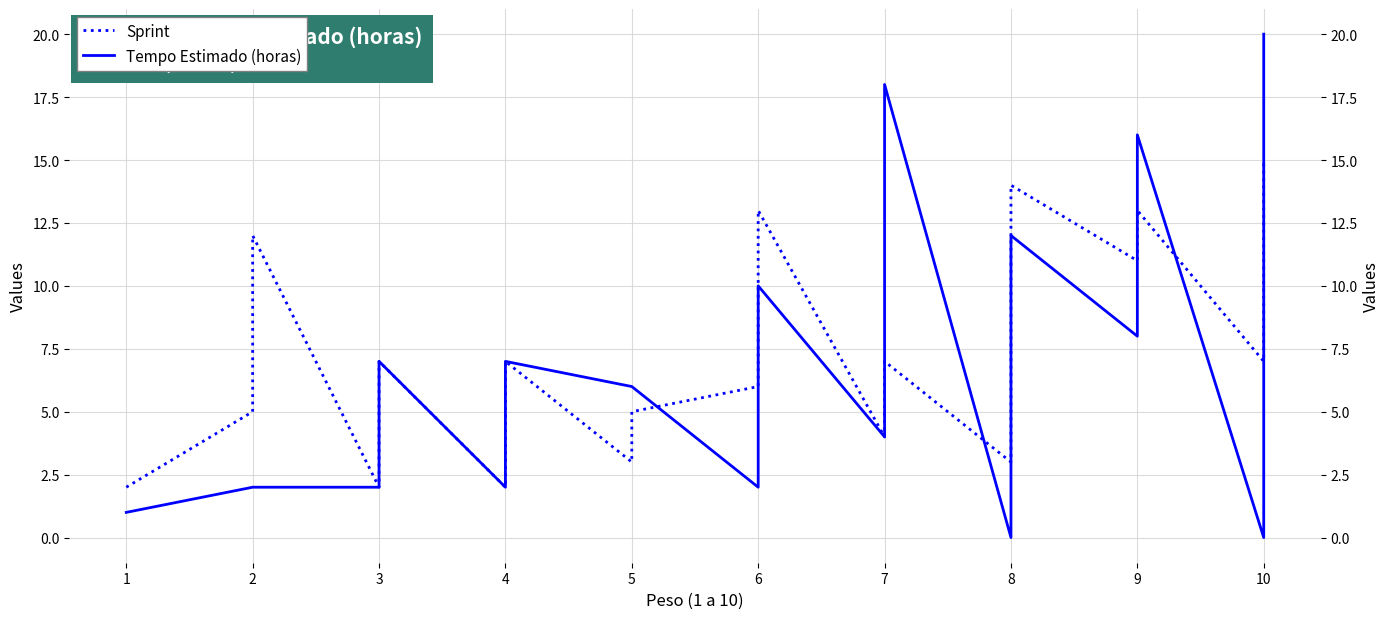

How many data points in Tempo Estimado (horas) are above 5?

19